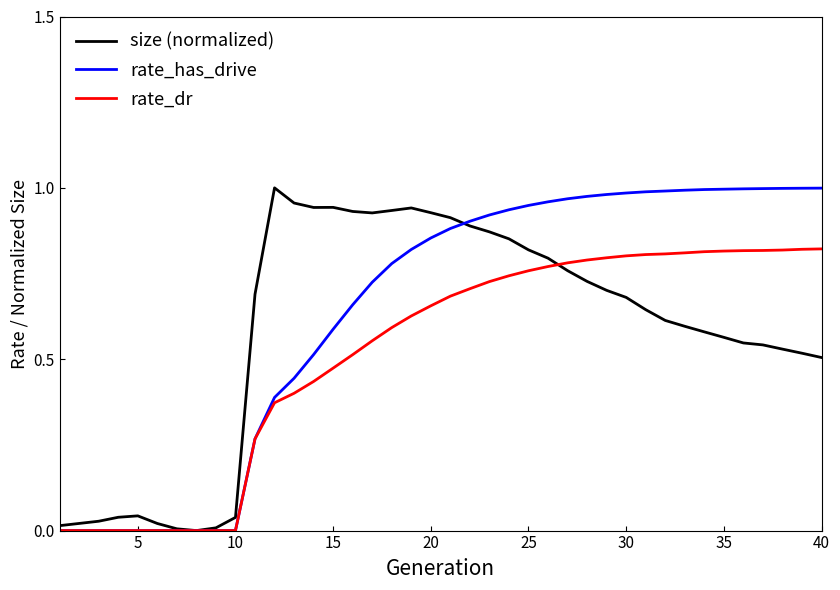

Rank the series by their average value, from lowest to highest.

rate_dr, size (normalized), rate_has_drive